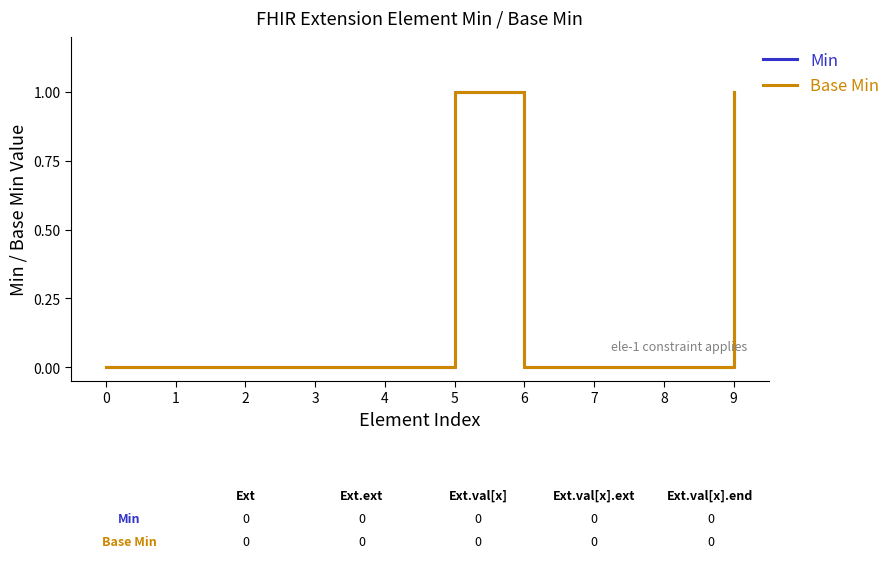

True or false: Min and Base Min intersect in this chart.

False